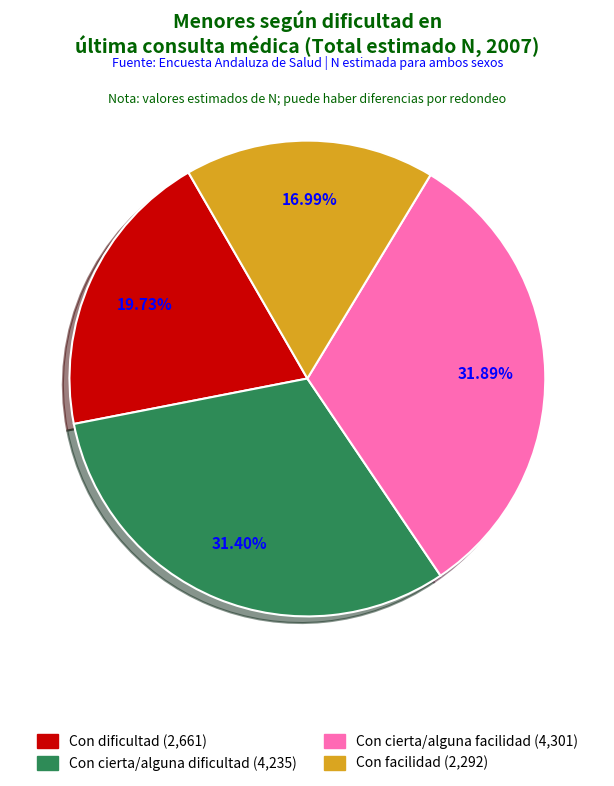

Does any single category account for the majority?

No